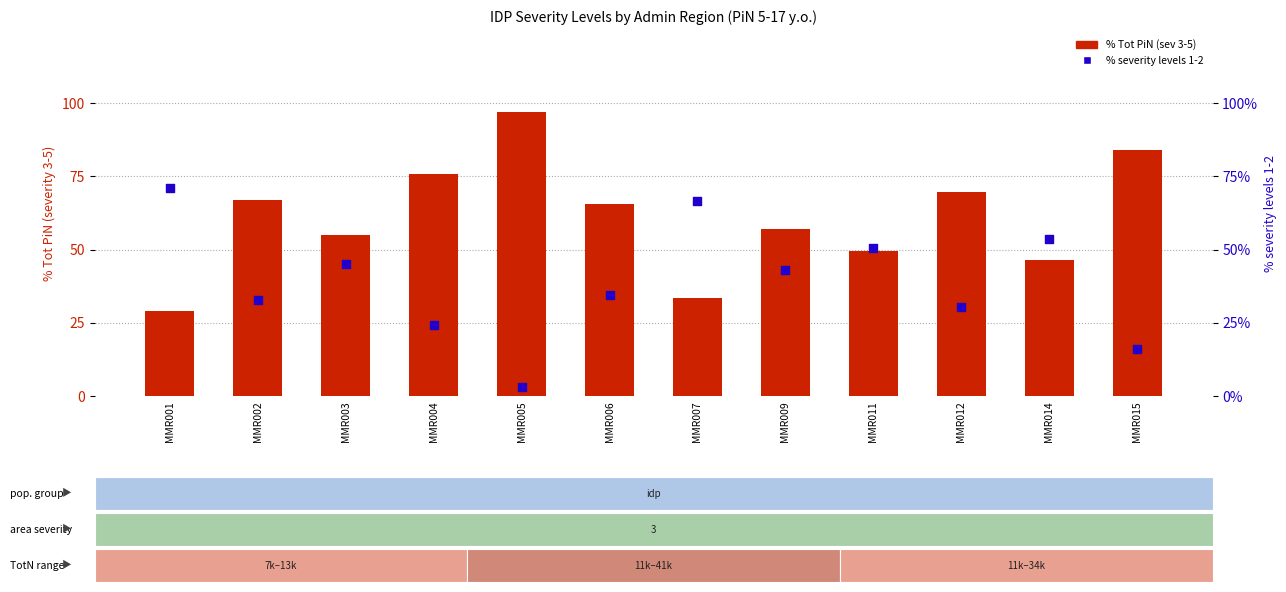

Which series contains the highest Y value?

% Tot PiN (sev 3-5)